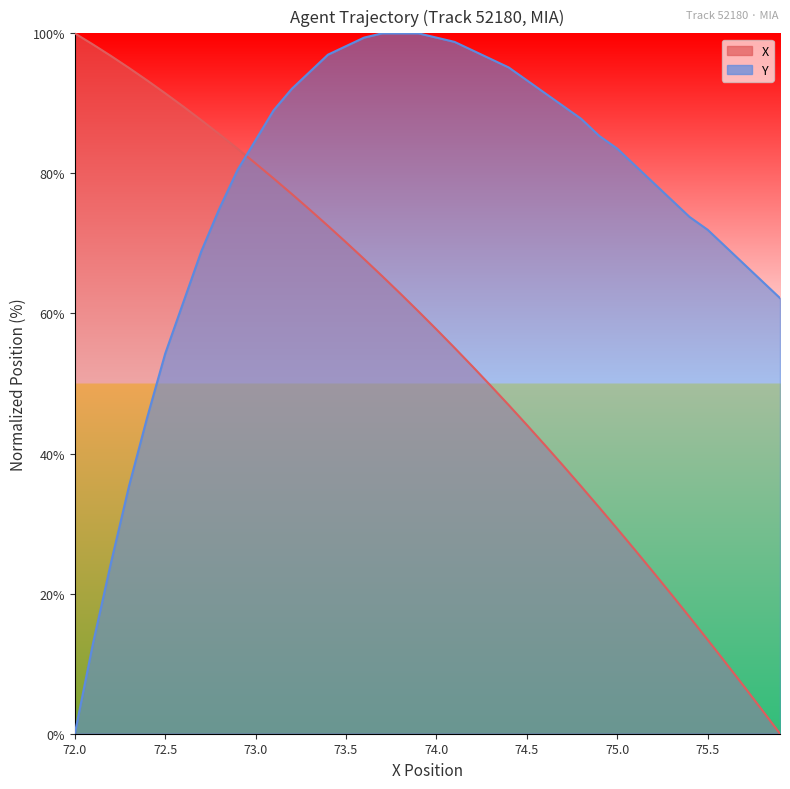

How many times do X and Y cross each other?

1